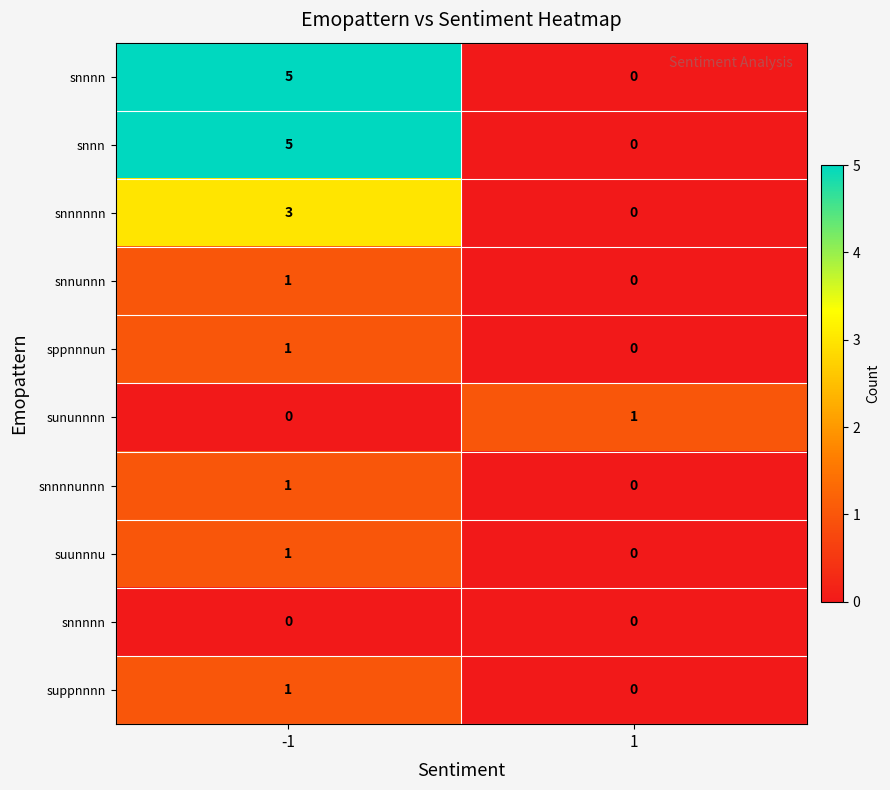

What is the sum of all snnn values?

5